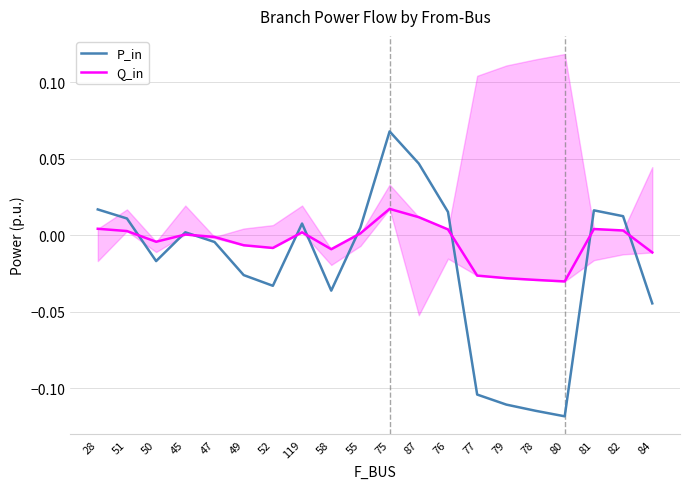

After their last crossing, which series has the higher values: Q_in or P_in?

Q_in